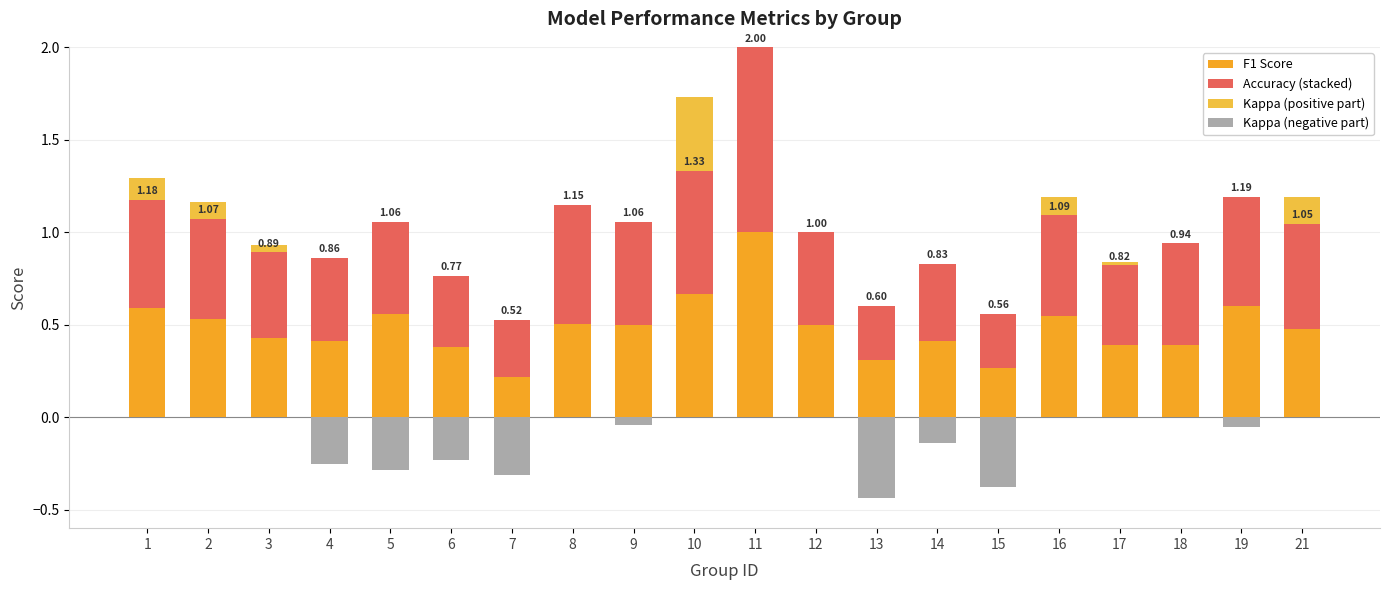

Which series has the largest range (max minus min)?

F1 Score